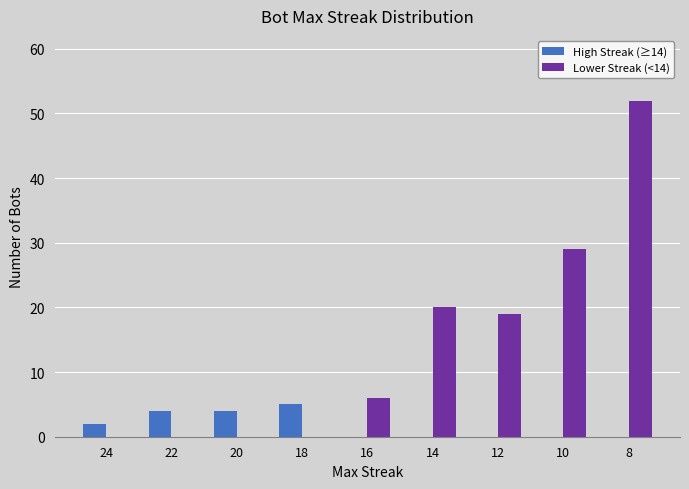

The value of Lower Streak (<14) at 22 is 33. True or false?

False